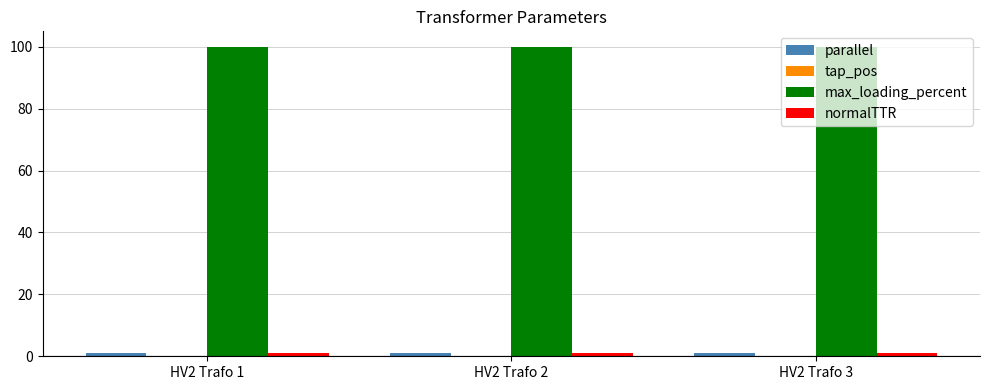

What is the highest value of the max_loading_percent series?

100